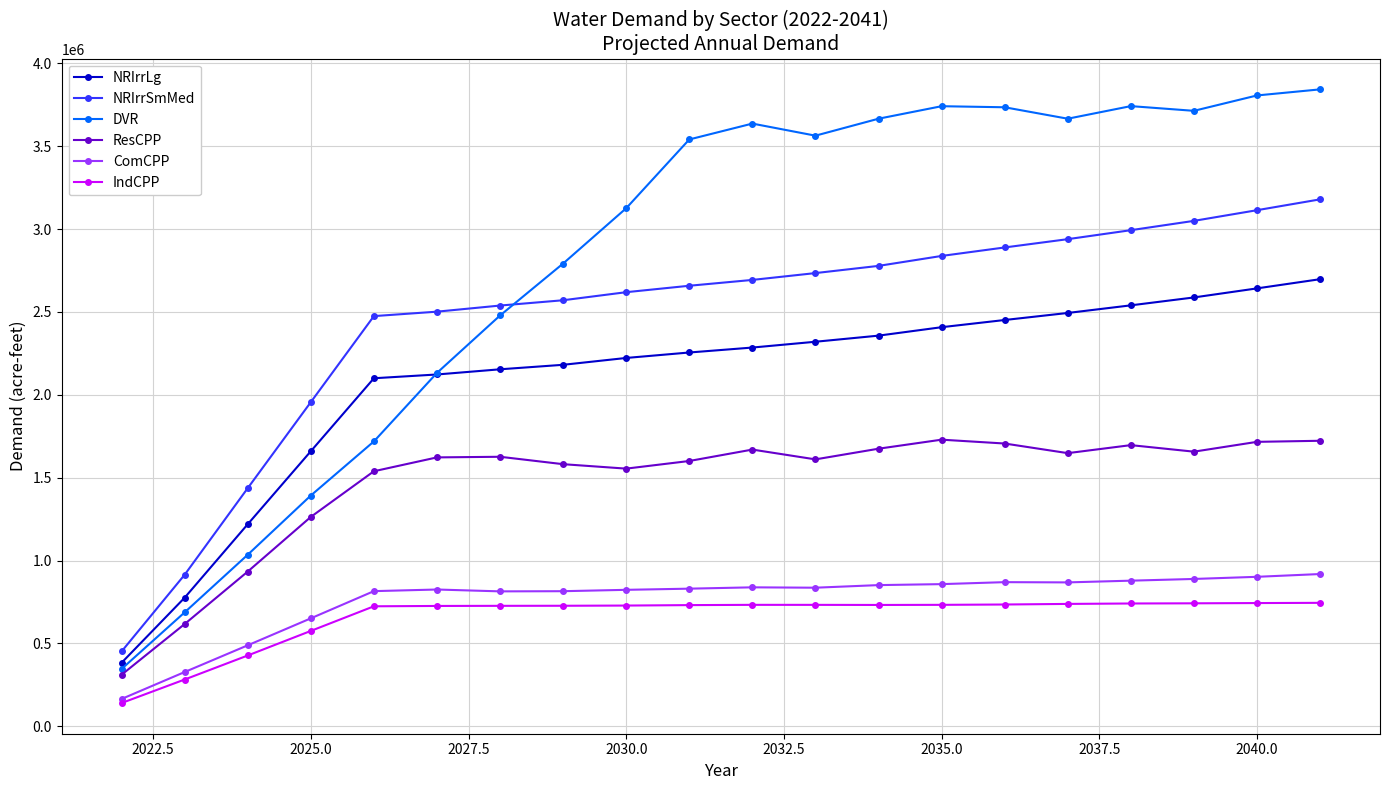

What are all the series names shown in the legend?

NRIrrLg, NRIrrSmMed, DVR, ResCPP, ComCPP, IndCPP